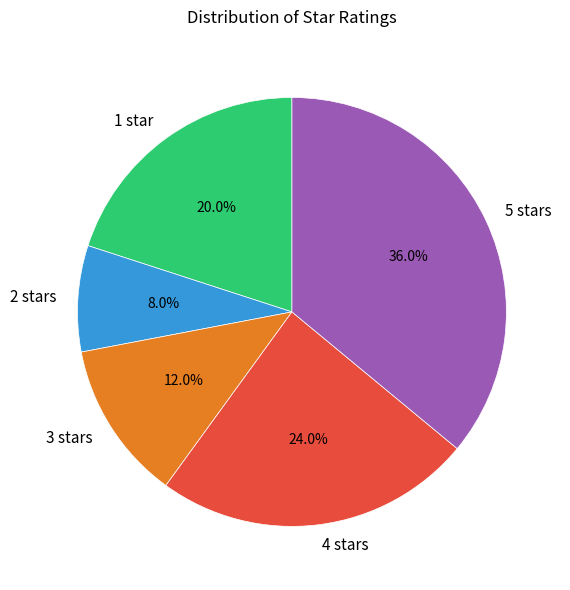

Do 1 star and 4 stars together represent more than half of the pie?

No